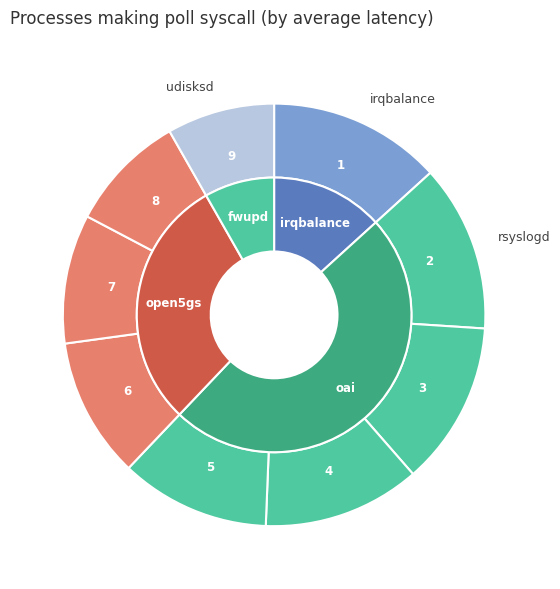

To the nearest percent, what is the difference between the largest and smallest slice percentages?

5%